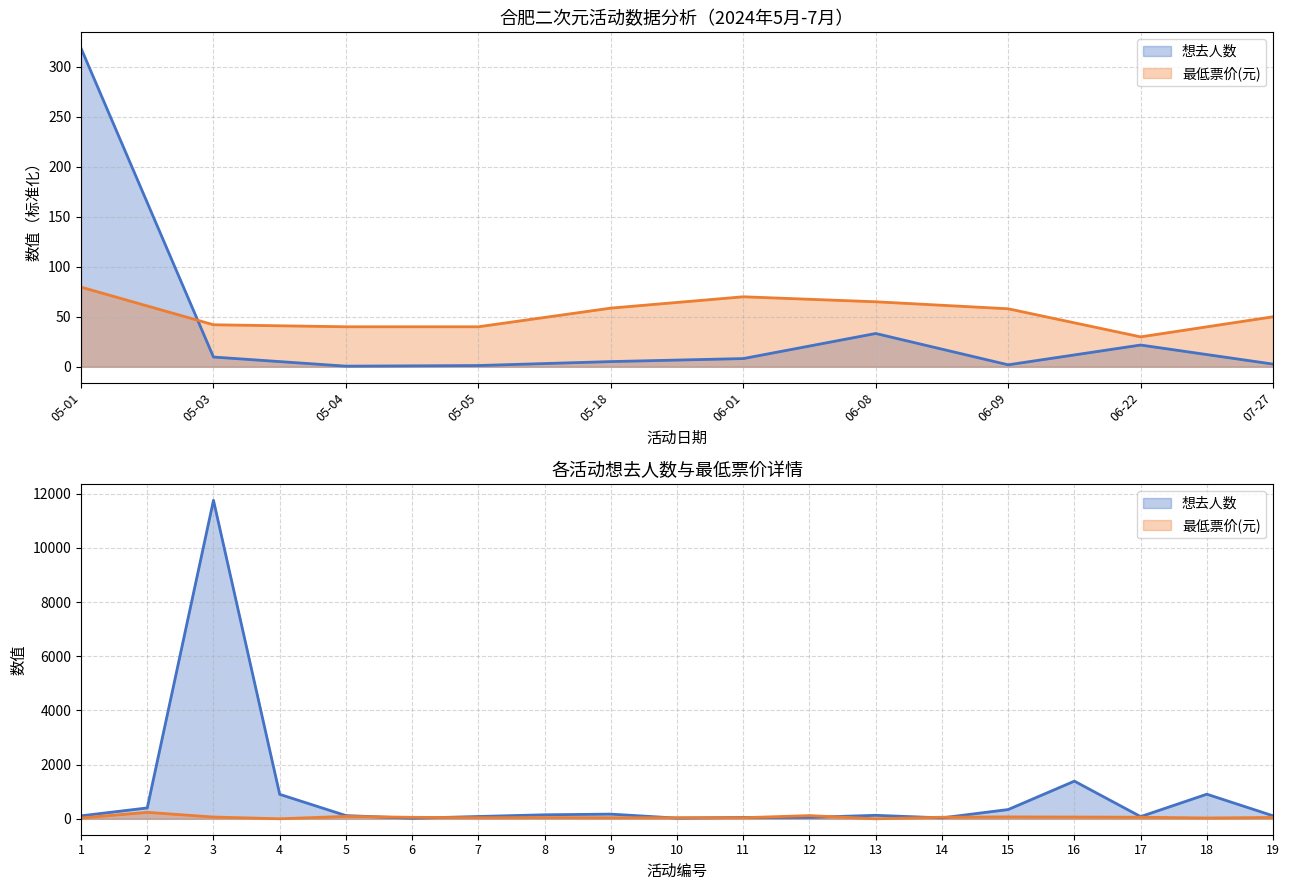

Reading left to right, transcribe all the data shown in this chart.

想去人数: 109.0	401.0	11757.0	903.0	119.0	19.0	85.0	148.0	173.0	25.0	51.0	53.0	129.0	34.0	342.0	1390.0	81.0	908.0	111.0
最低票价: 29.9	238.0	65.0	1.0	89.0	55.0	40.0	46.0	40.0	40.0	40.0	118.0	0.0	58.0	70.0	65.0	58.0	29.9	50.0